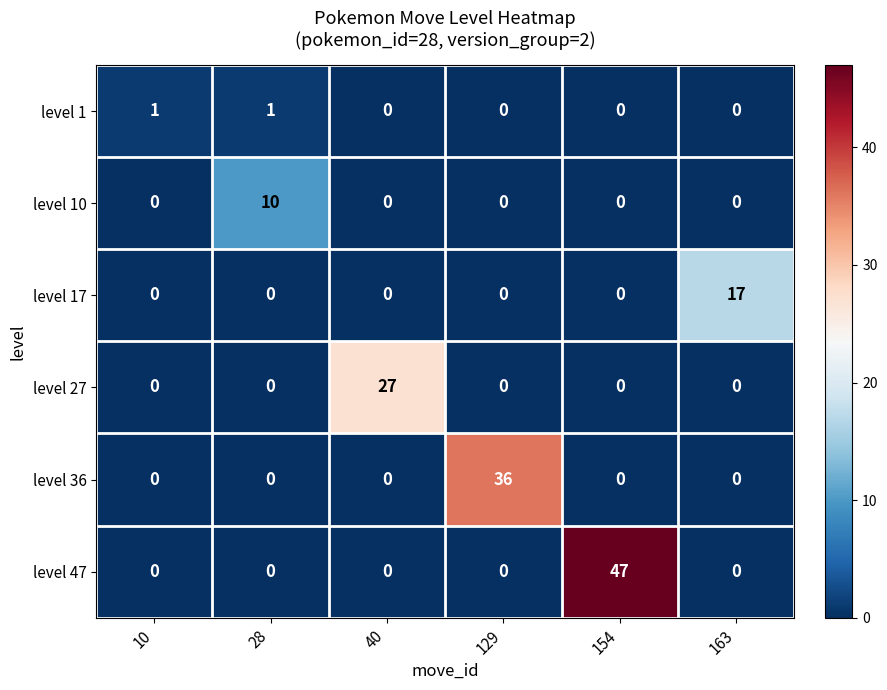

How many positive values does the level 1 series have?

2